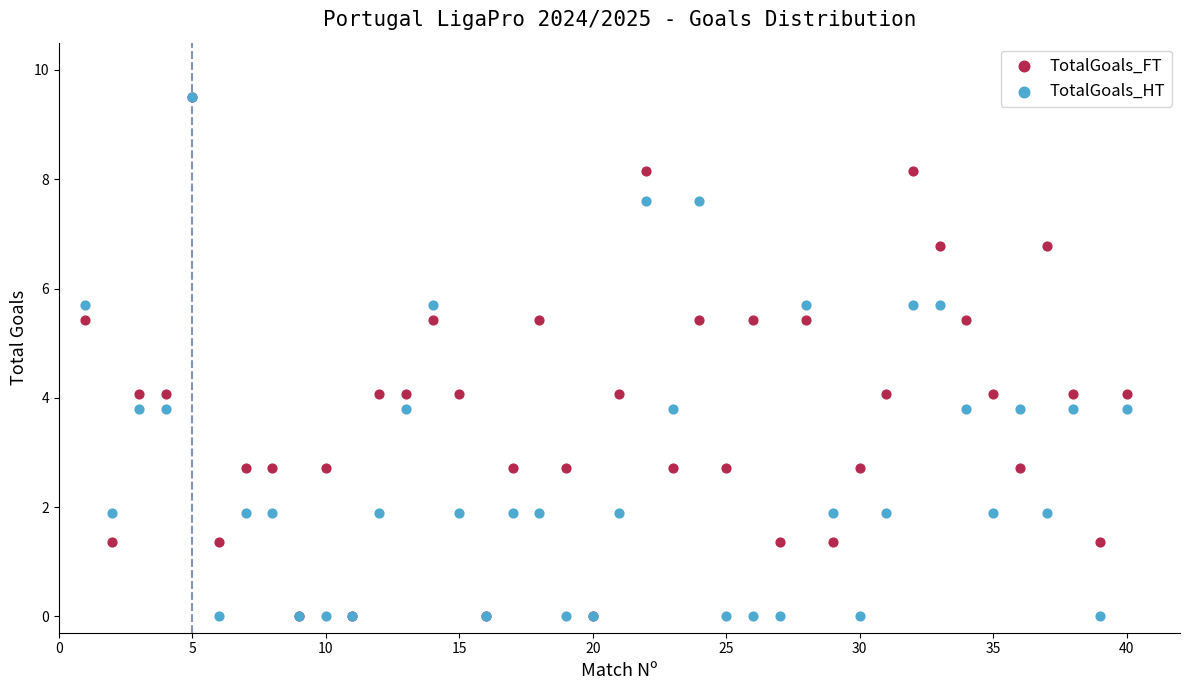

What are all the series names shown in the legend?

TotalGoals_FT, TotalGoals_HT